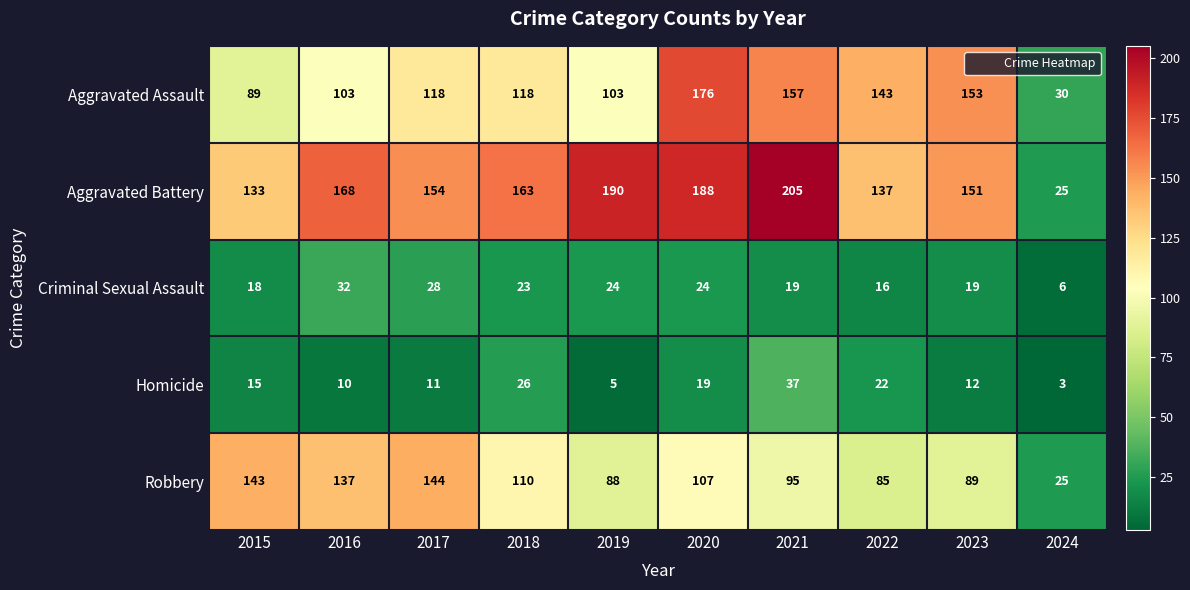

At 2016, list the series in order from largest to smallest.

Aggravated Battery, Robbery, Aggravated Assault, Criminal Sexual Assault, Homicide